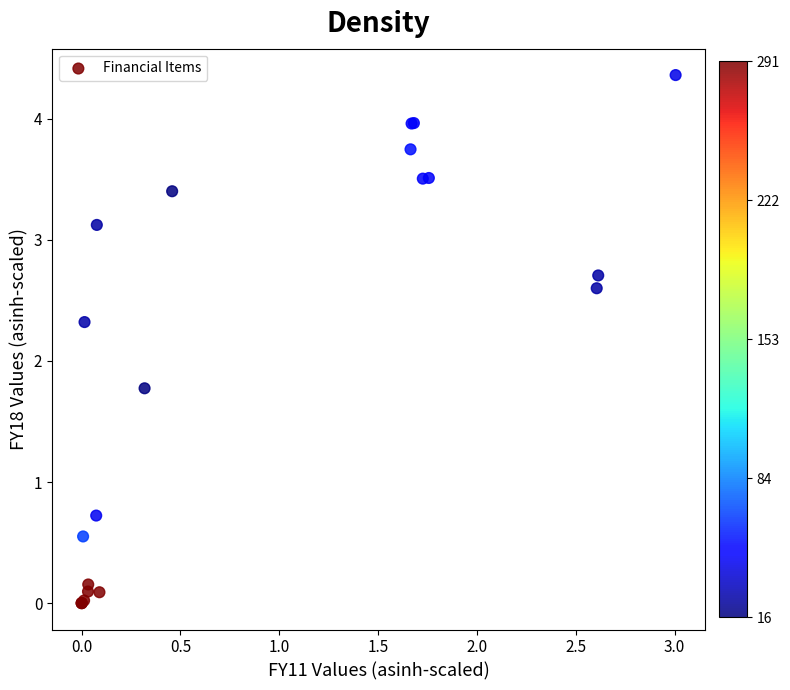

What Y value in the scatter plot is closest to 2?

1.8